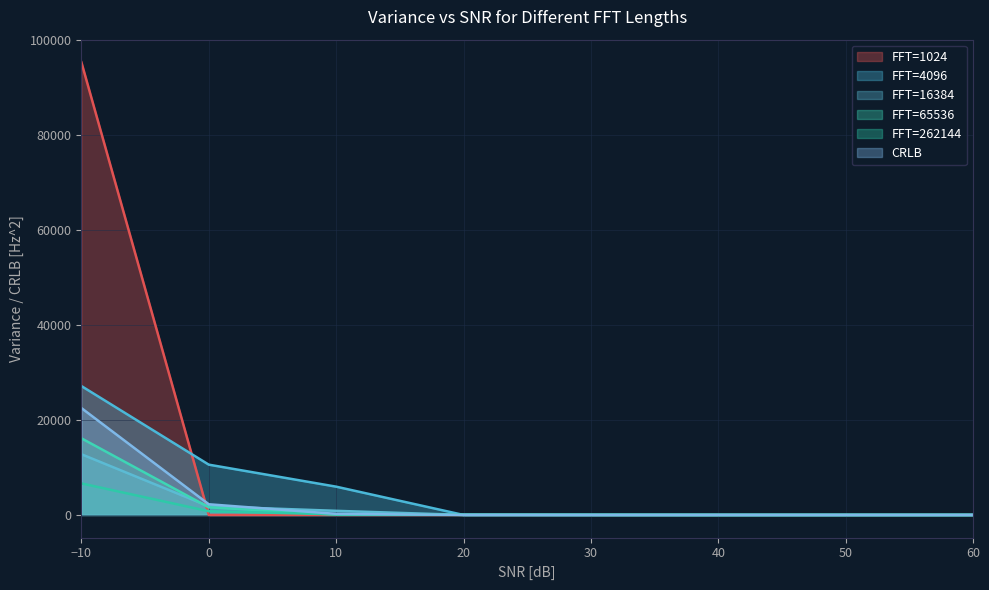

How many intersections are there between Variance_16384 and Variance_65536?

2